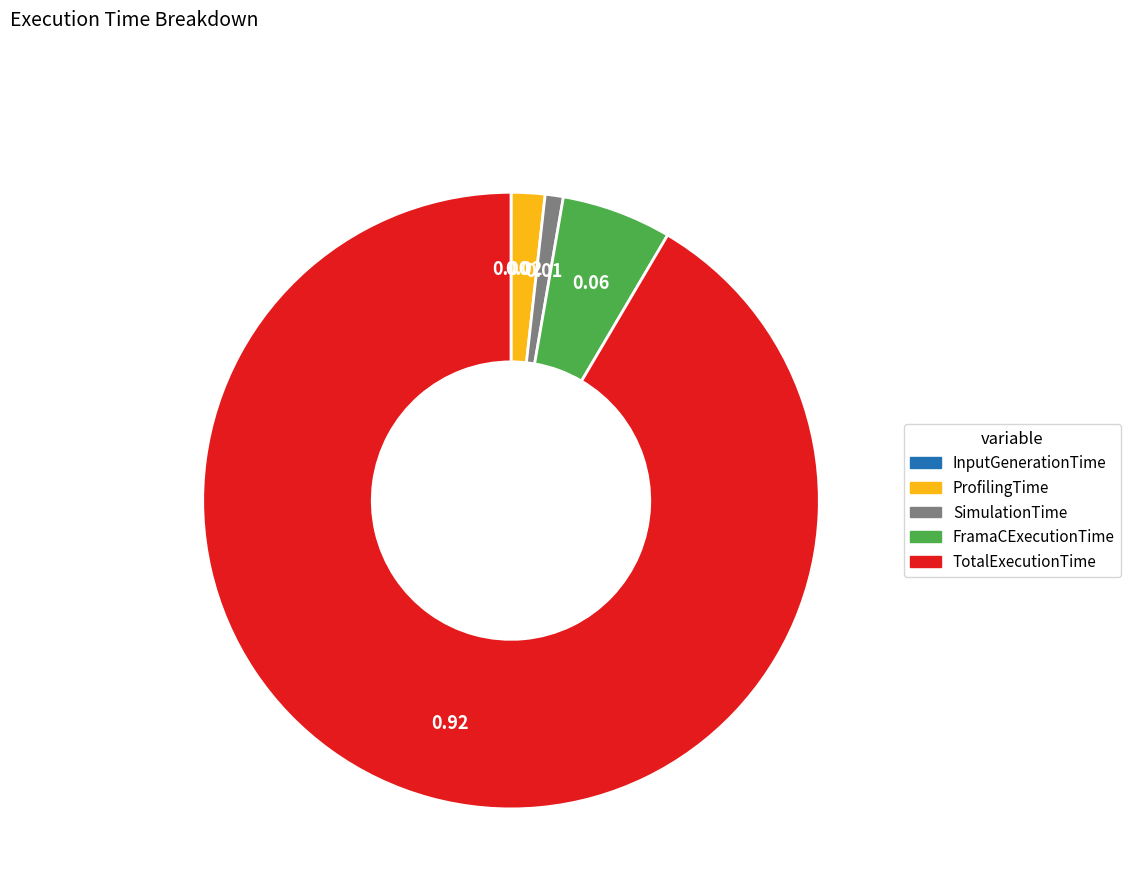

Combined, do ProfilingTime and TotalExecutionTime account for over 50%?

Yes